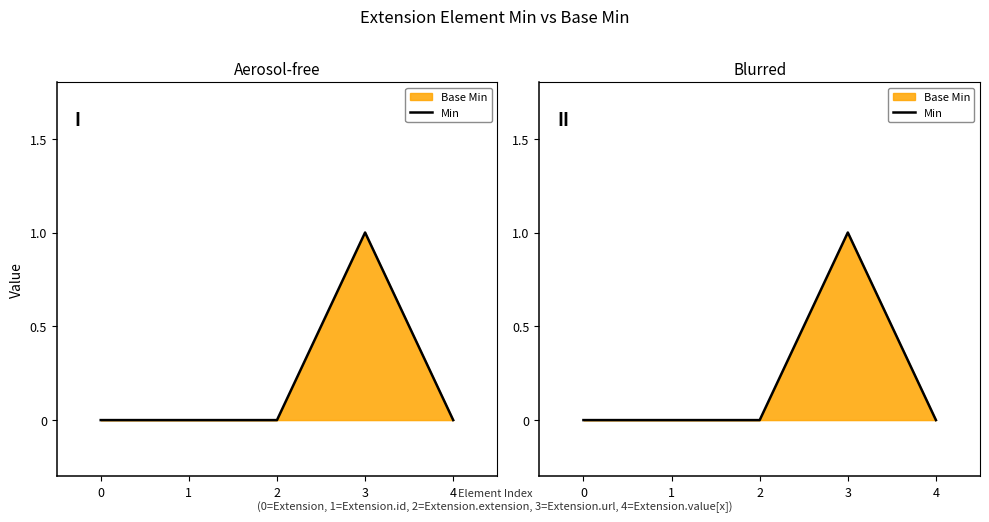

What is the sum of all values?

1